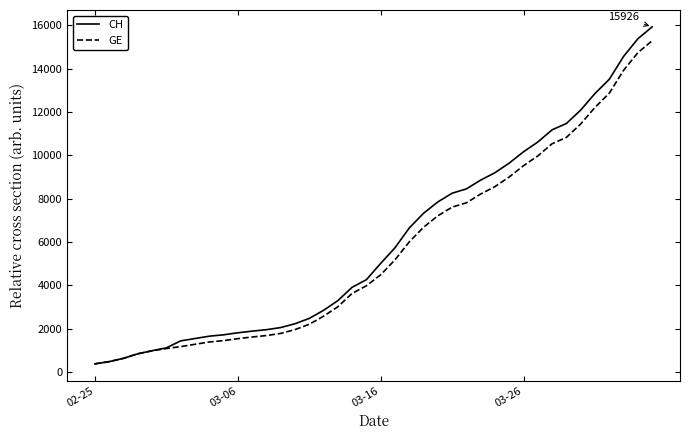

Which series has the largest range (max minus min)?

CH